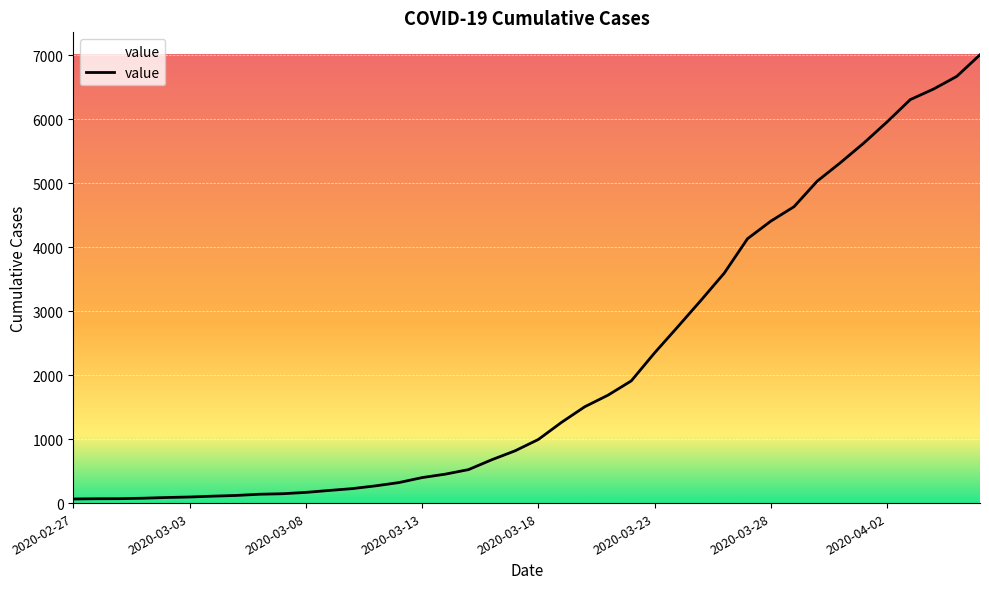

What is the maximum value shown in the chart?

7004